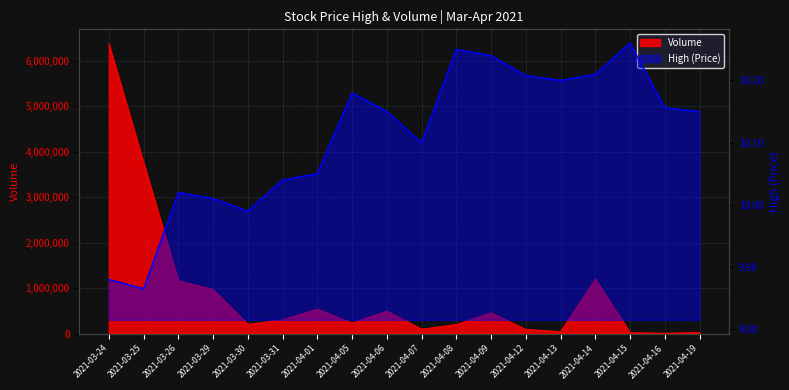

At which category does Volume reach its first local valley?

2021-03-30